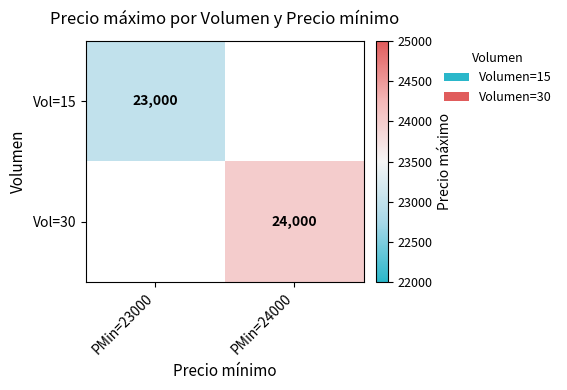

True or false: Vol=15 has a value of 39232 at PMin=23000.

False